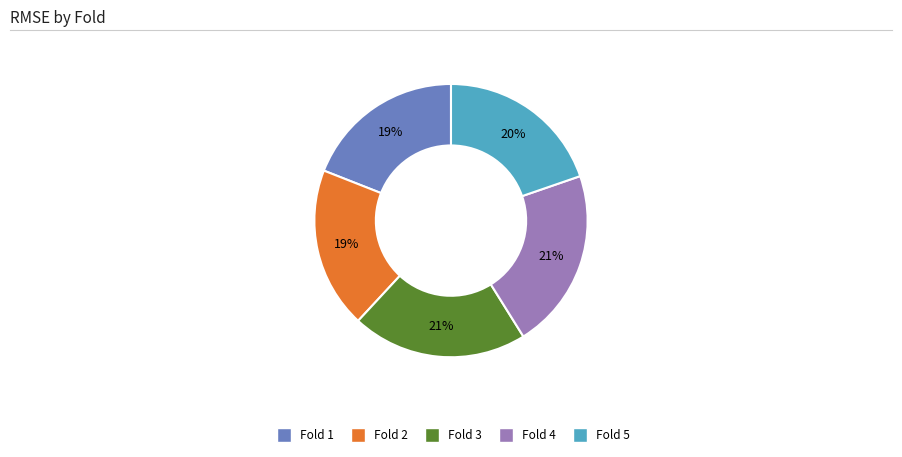

Does Fold 3 represent more than half of the total?

No